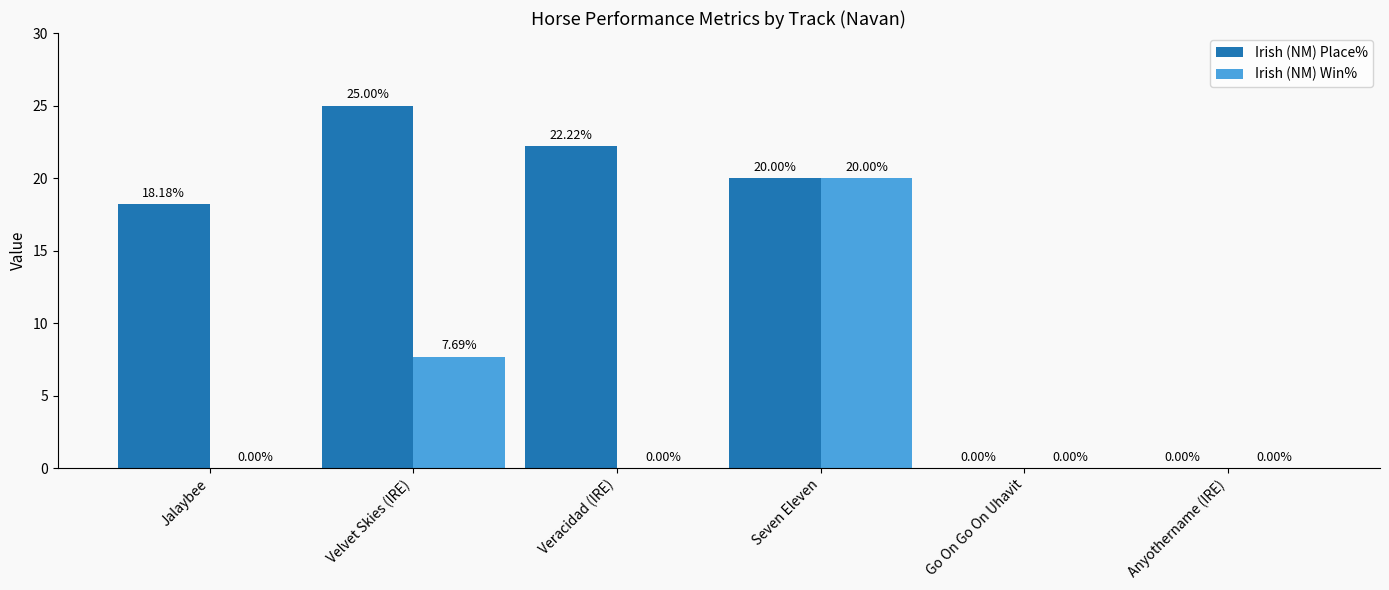

Which series has the widest spread of values?

Irish (NM) Place%